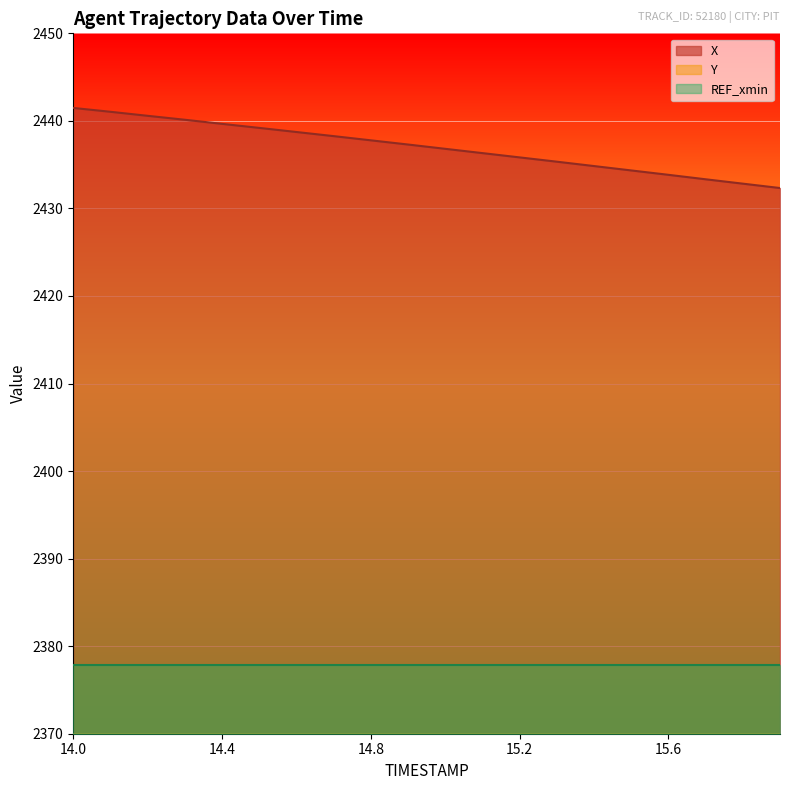

Read the X value at 15.2.

2435.8